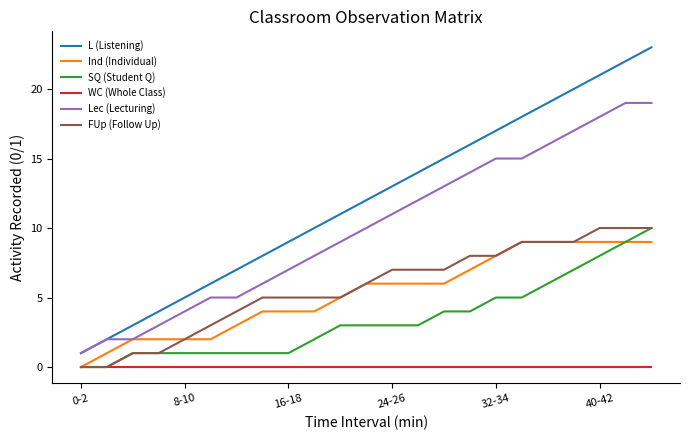

Which series has the largest total across all categories?

L (Listening)